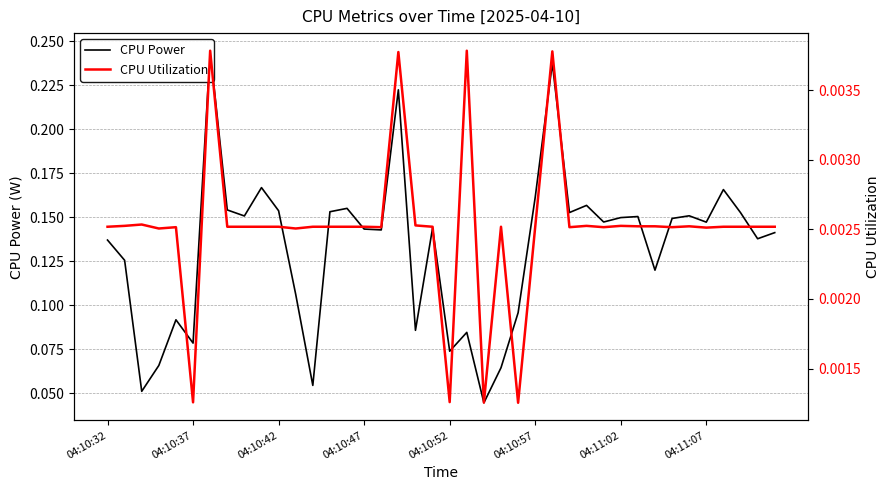

Is the value of CPU Power at 11 greater than the value of CPU Utilization at 25?

Yes